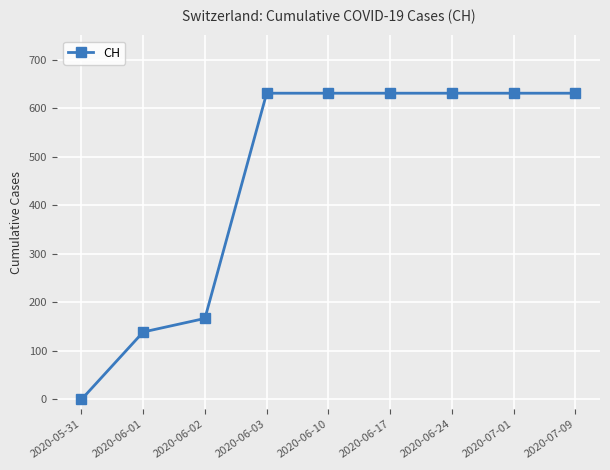

Is it true that the value at 2020-07-09 is 631?

True